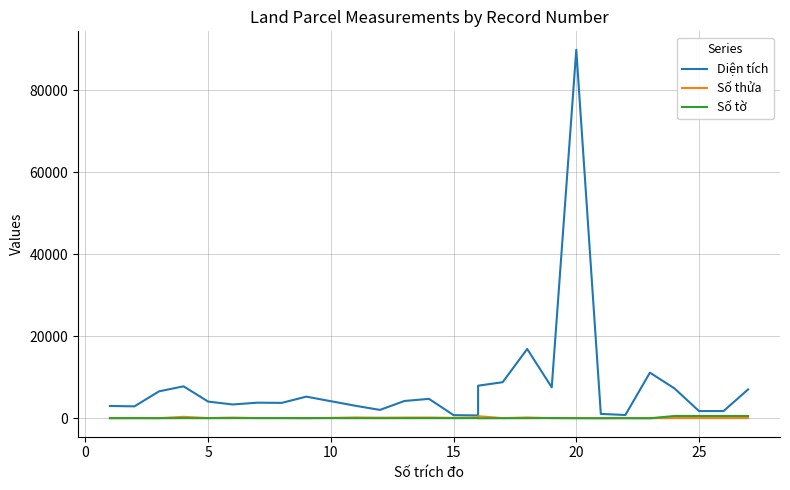

True or false: Số thửa and Diện tích intersect in this chart.

False